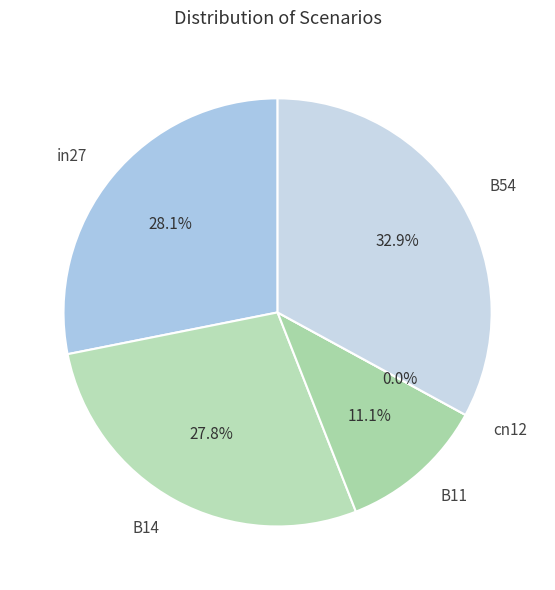

Does B14 represent more than half of the total?

No